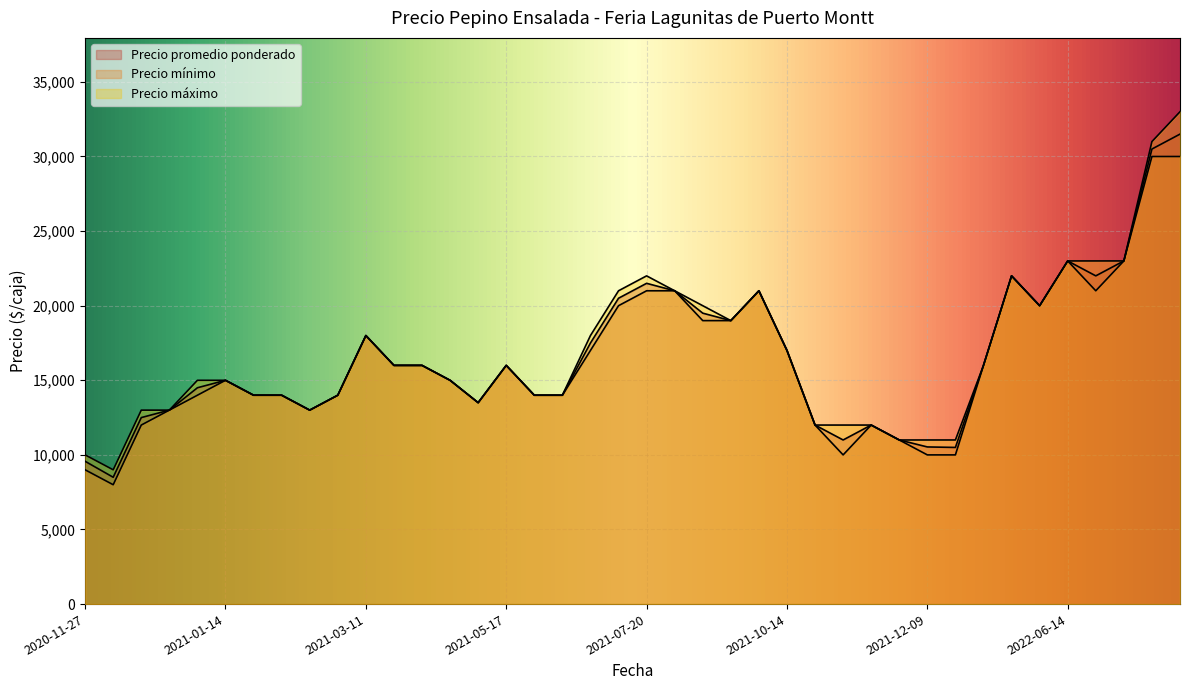

Is the value of Precio promedio ponderado at 2022-09-08 greater than the value of Precio máximo at 2021-07-19?

Yes